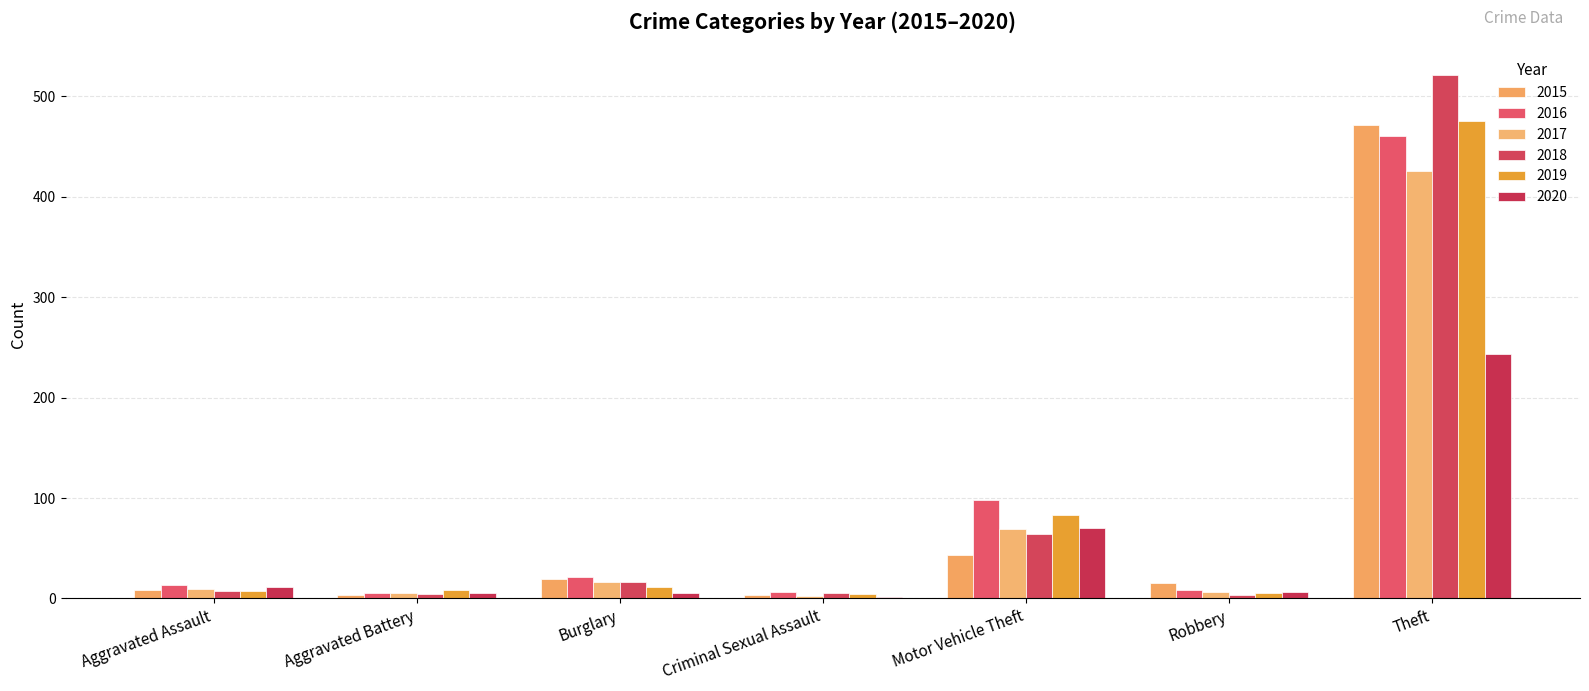

How many data points does each series have?

7